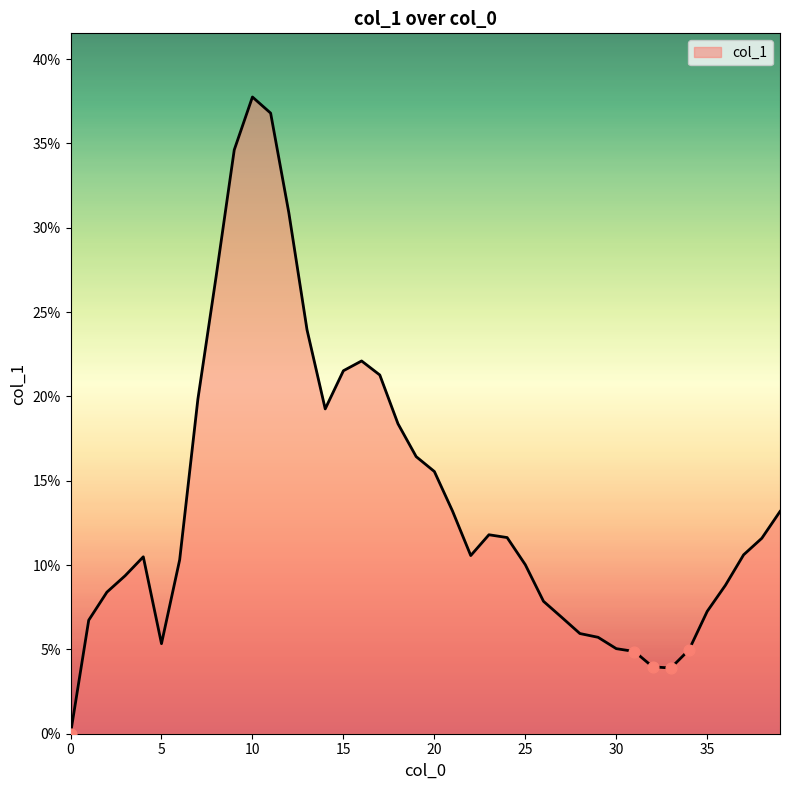

What is the maximum value shown in the chart?

37.7